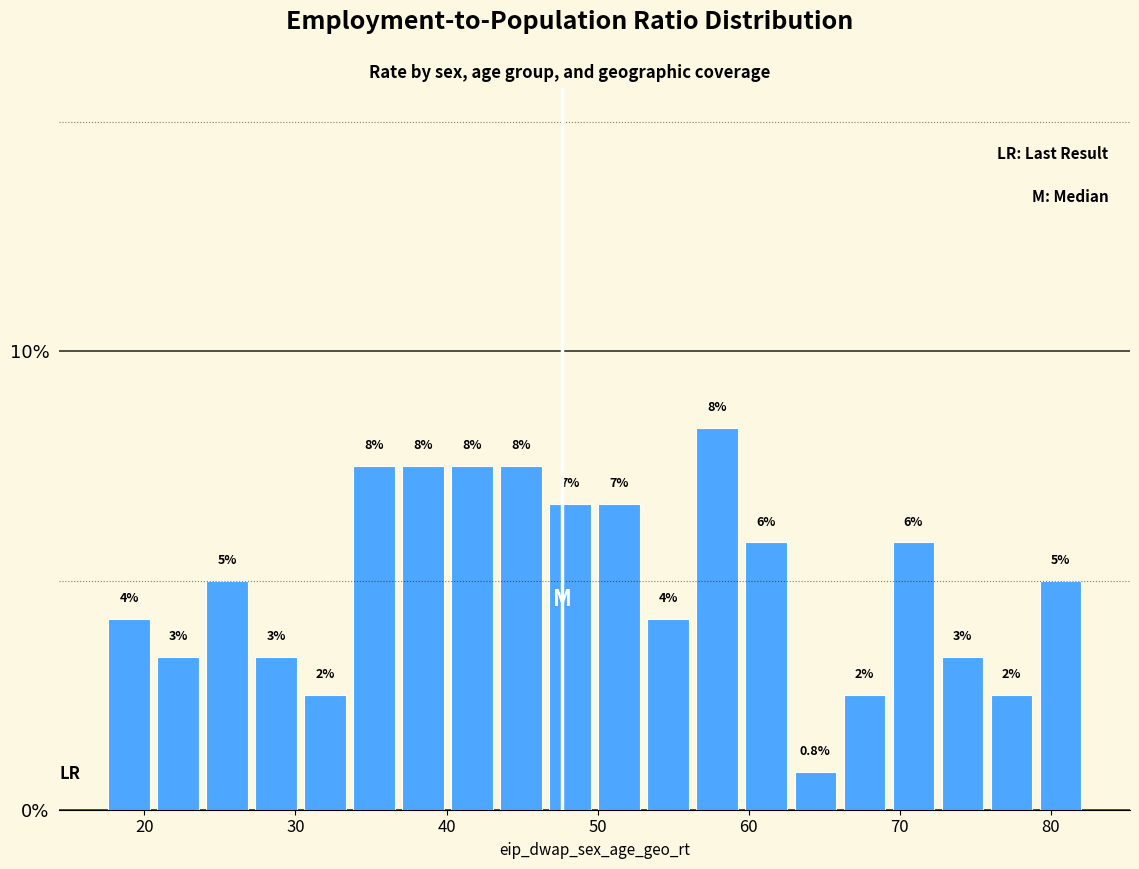

Read against the x-axis, roughly where is the centre of the tallest bar?

58